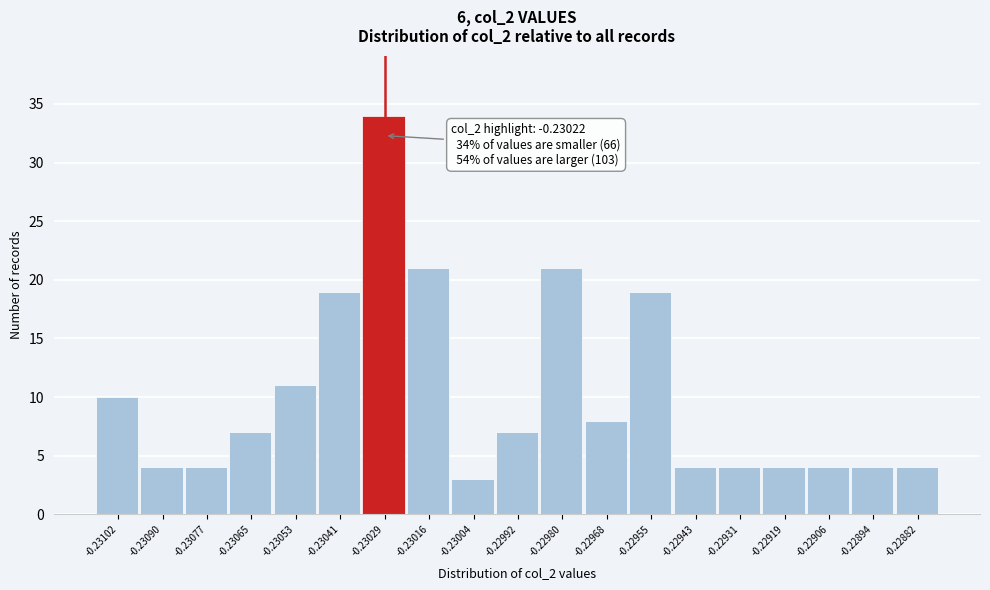

Reading right to left, extract all data points from this chart.

-0.22882=4	-0.22894=4	-0.22906=4	-0.22919=4	-0.22931=4	-0.22943=4	-0.22955=19	-0.22968=8	-0.22980=21	-0.22992=7	-0.23004=3	-0.23016=21	-0.23029=34	-0.23041=19	-0.23053=11	-0.23065=7	-0.23077=4	-0.23090=4	-0.23102=10